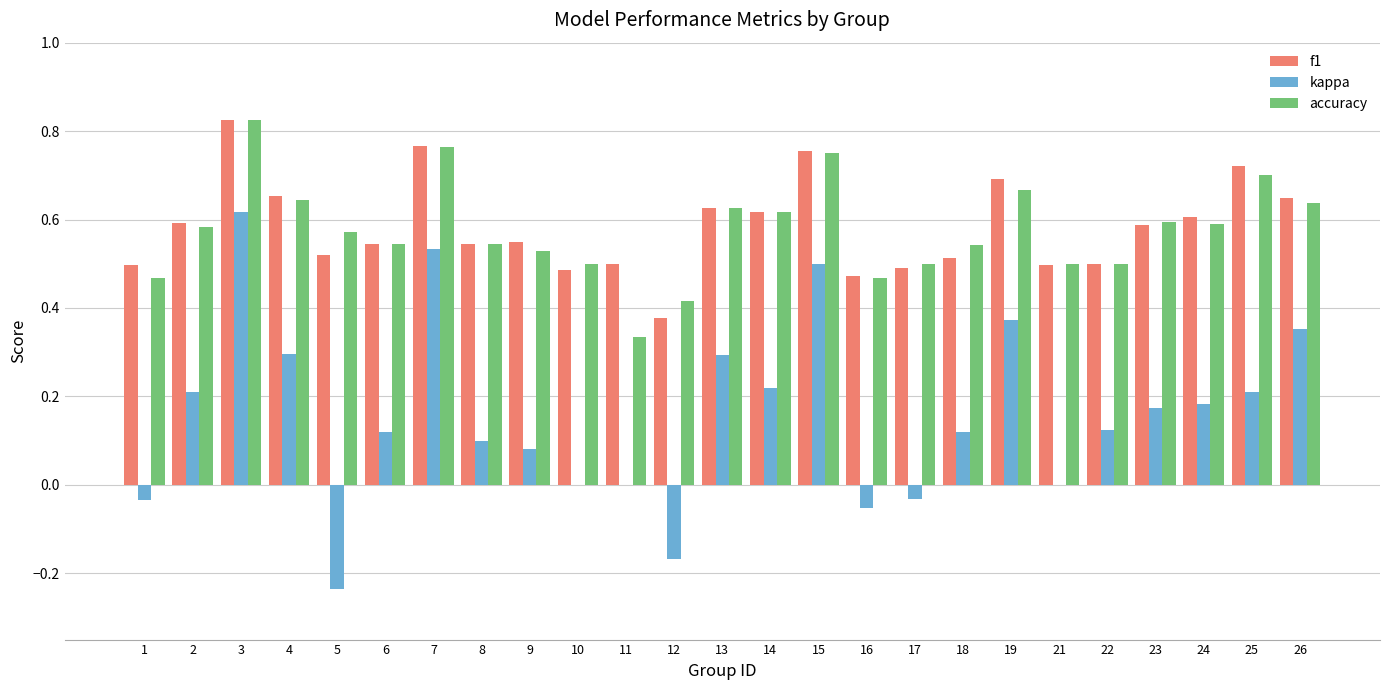

What is the sum of all accuracy values?

14.4